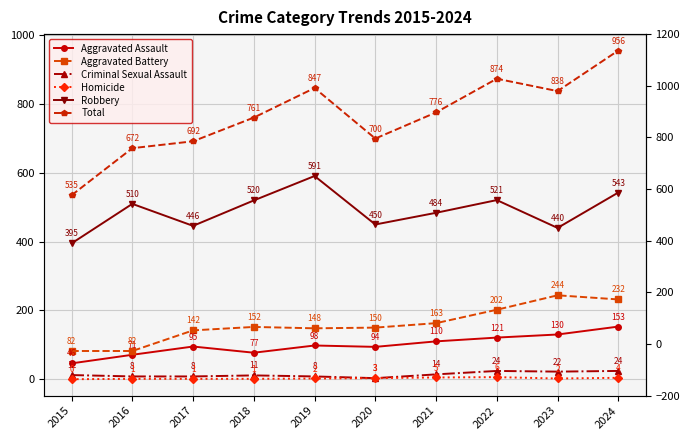

Is the value of Robbery at 2022 greater than the value of Homicide at 2019?

Yes